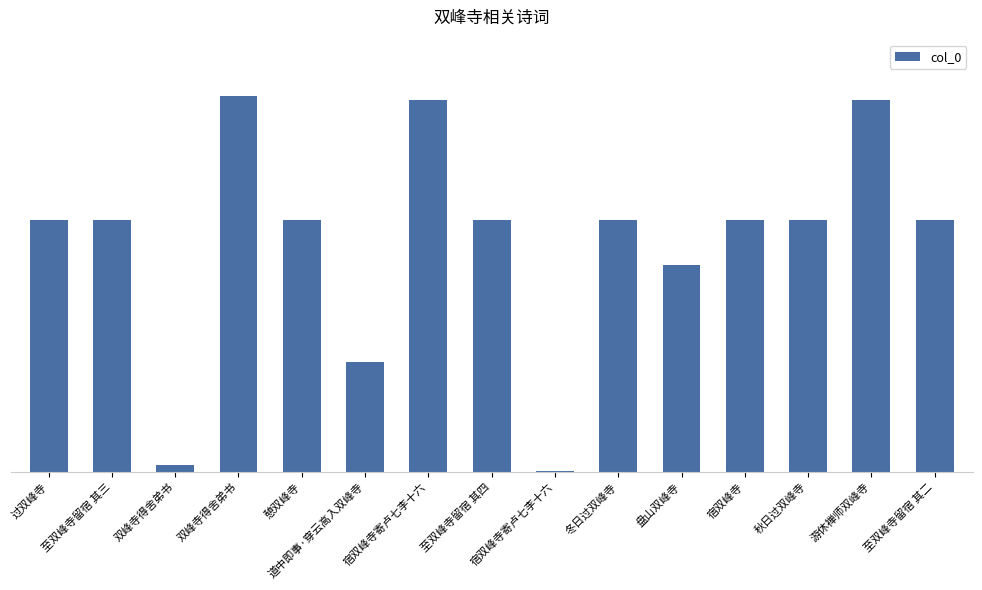

Are the bars horizontal?

No